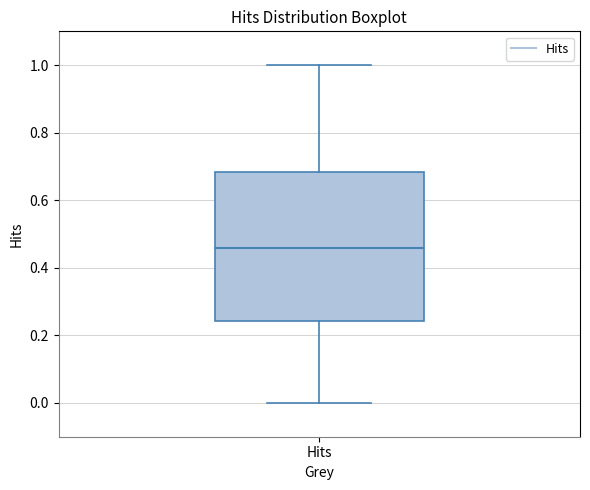

Transcribe this box plot: give where the median line is, the range the box spans, and where the two whiskers end, as read against the y-axis. The values are not printed on the chart, so give them approximately, as read against the axis.

median 0.46, box 0.24 to 0.68, whiskers 0.00 to 1.00